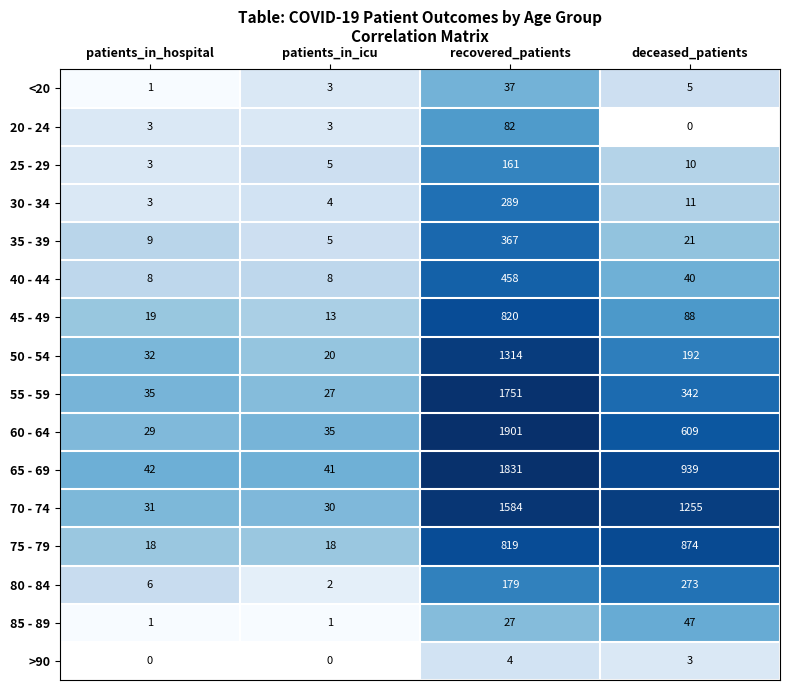

What is the highest value of the 80 - 84 series?

273